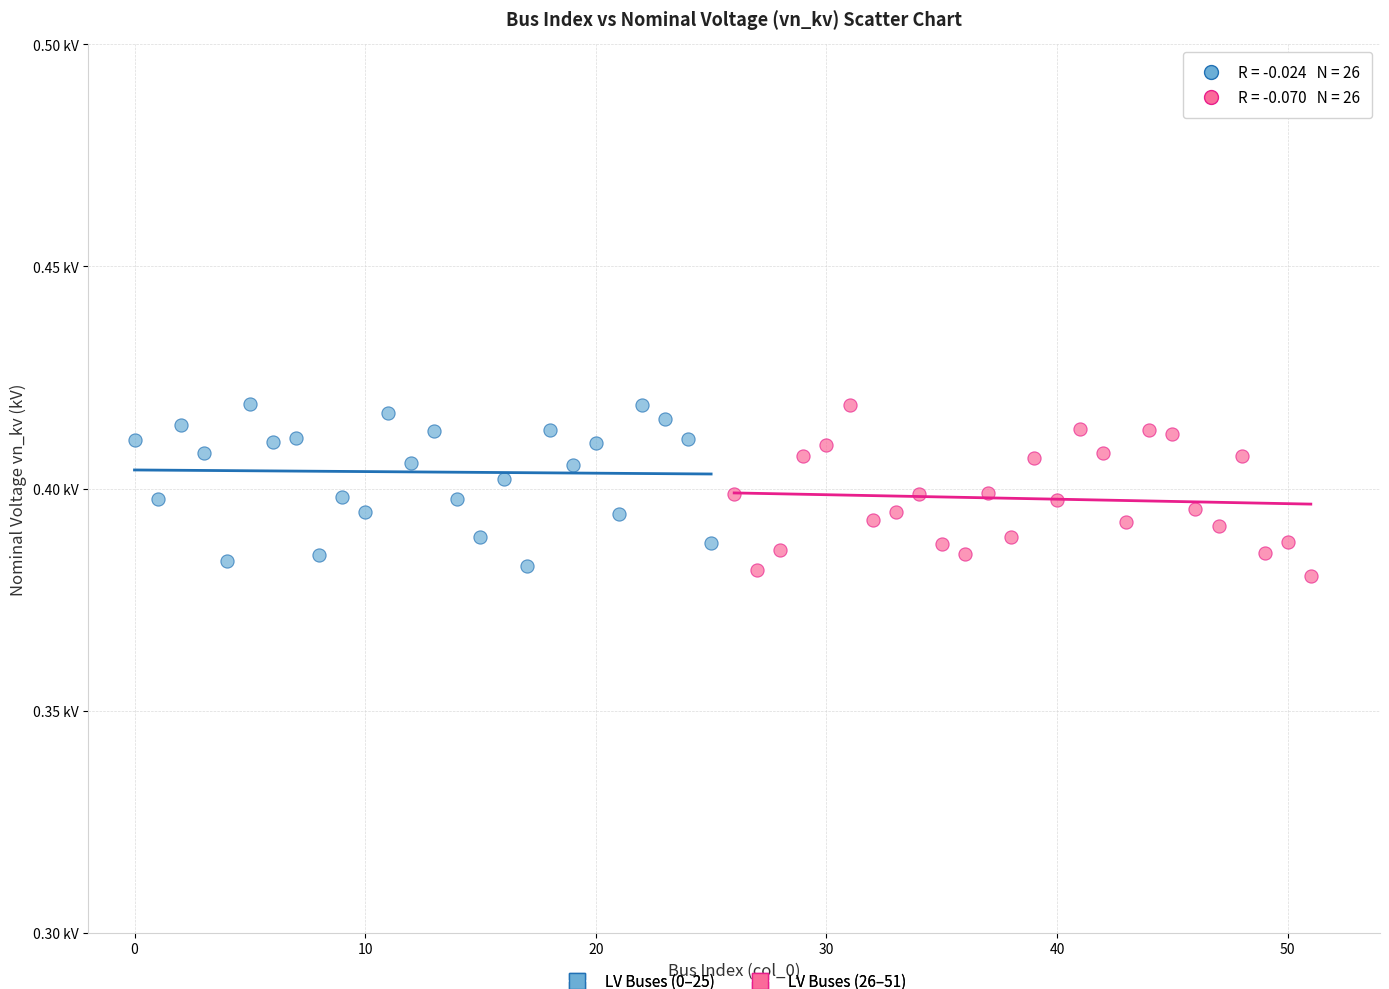

Which series reaches the minimum Y coordinate?

LV Buses (26–51)